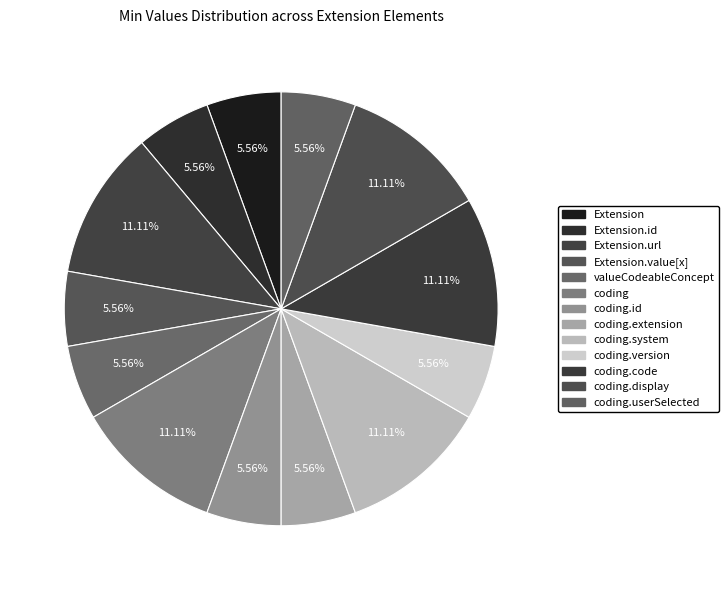

How many slices are in this pie chart?

13